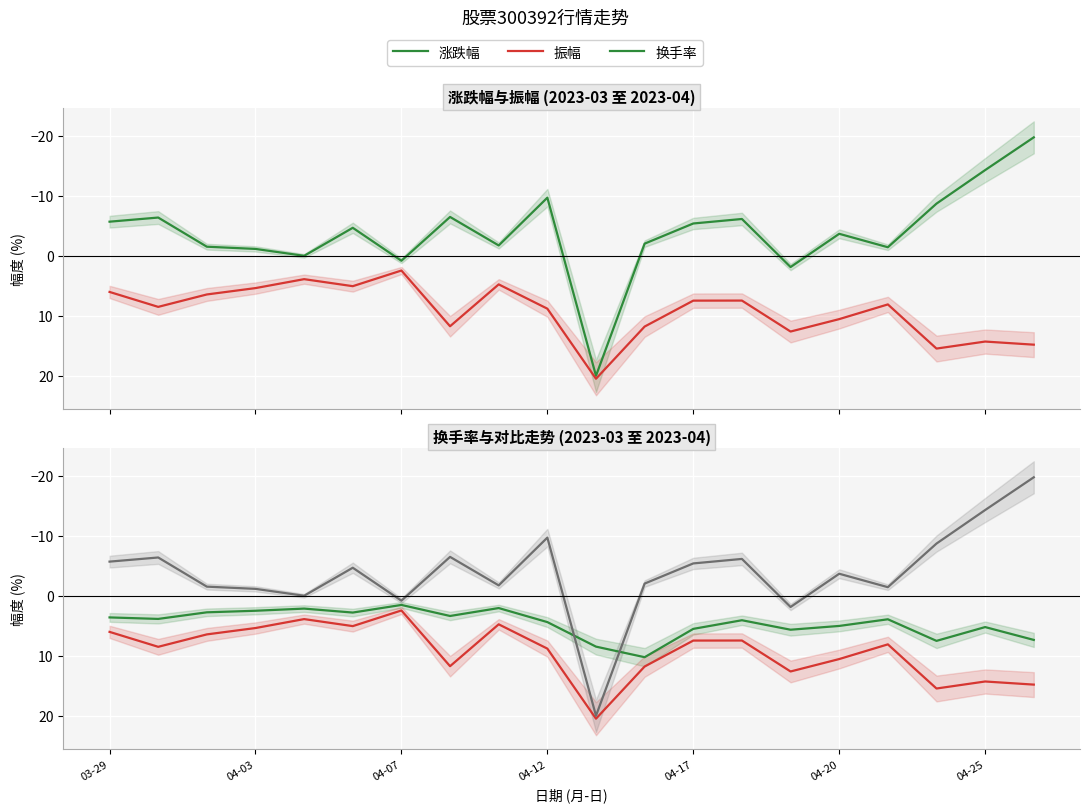

True or false: 振幅 and 换手率 cross at least once.

False